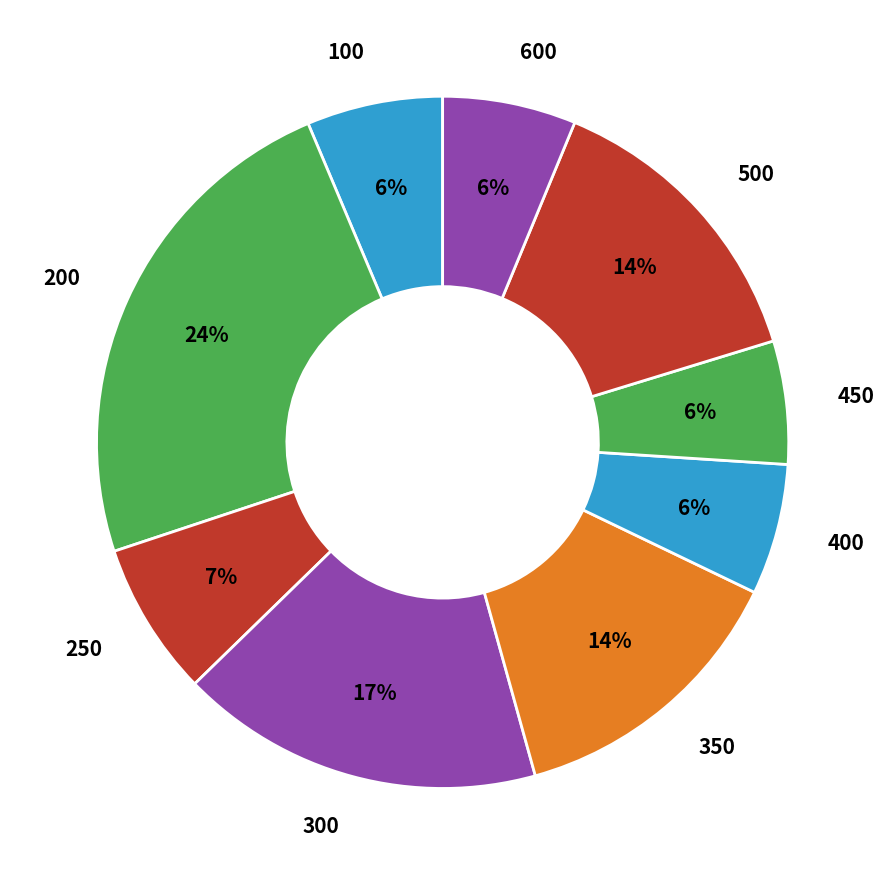

Is there a majority slice in this chart?

No